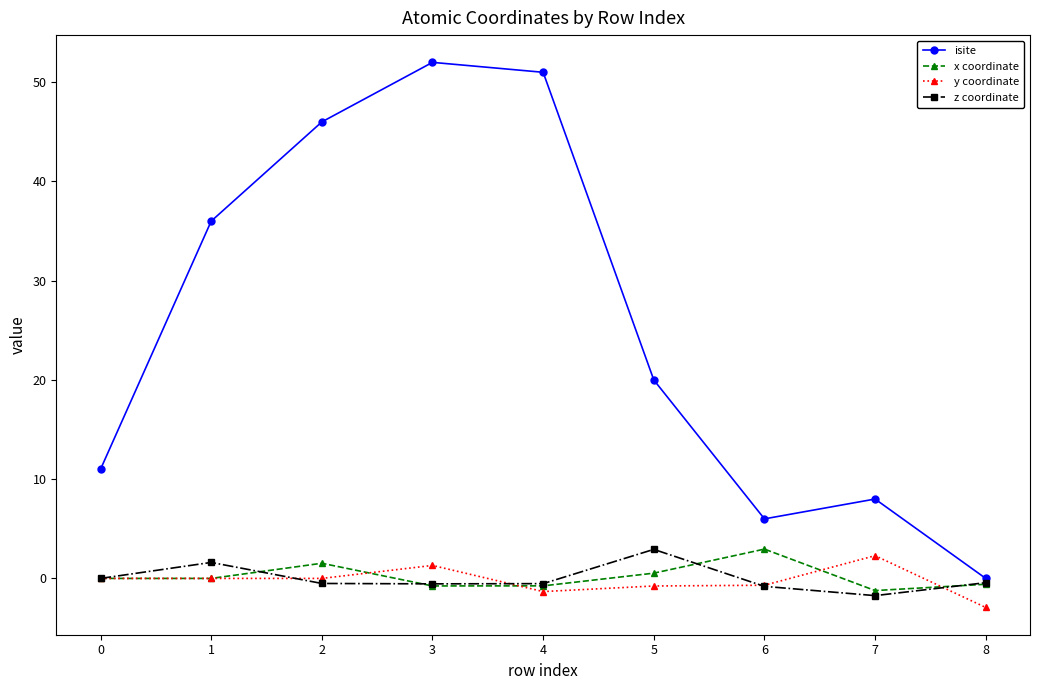

True or false: y coordinate and isite cross at least once.

False